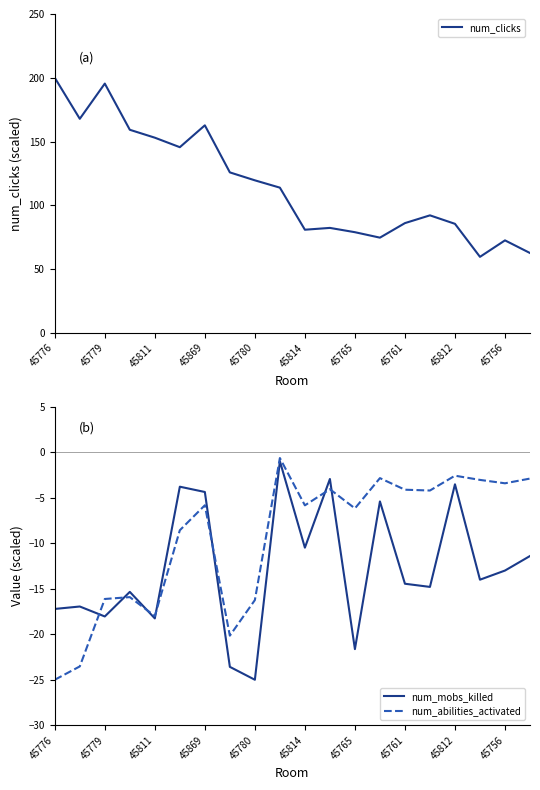

True or false: num_abilities_activated and num_clicks intersect in this chart.

False